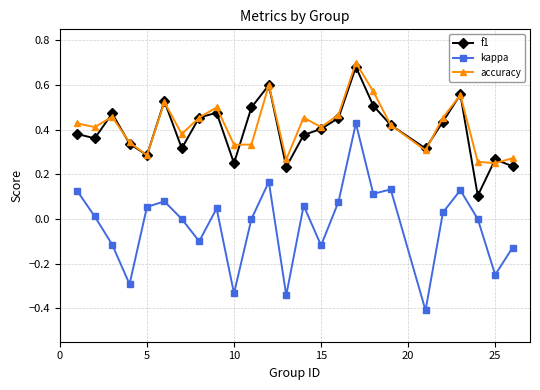

Which series has the widest spread of values?

kappa